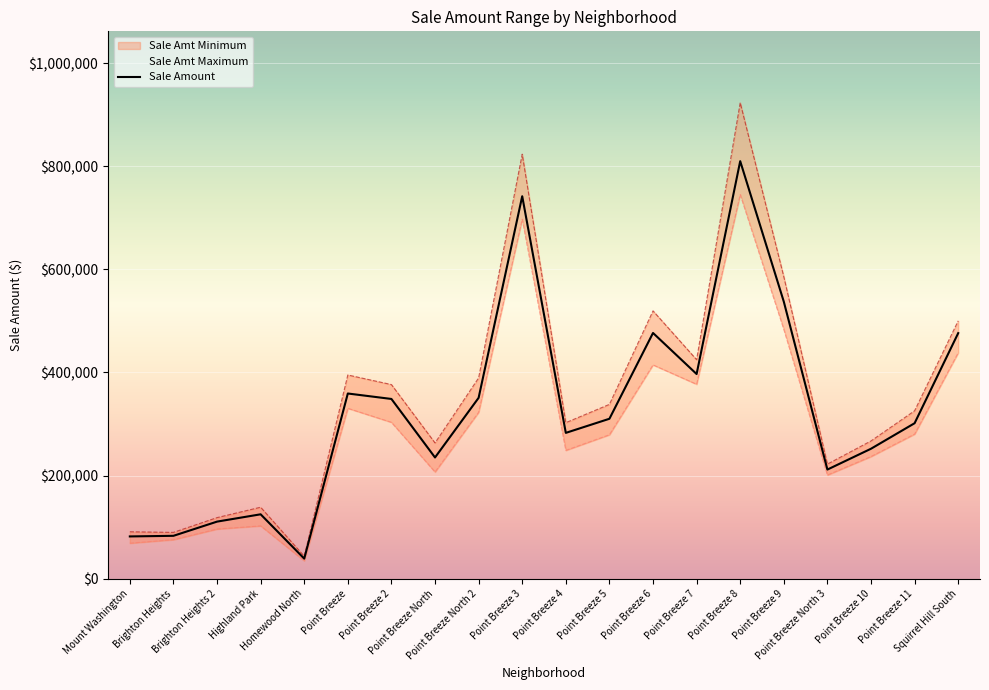

What is the approximate value of Sale Amt Maximum at Highland Park, to the nearest 10?

138510